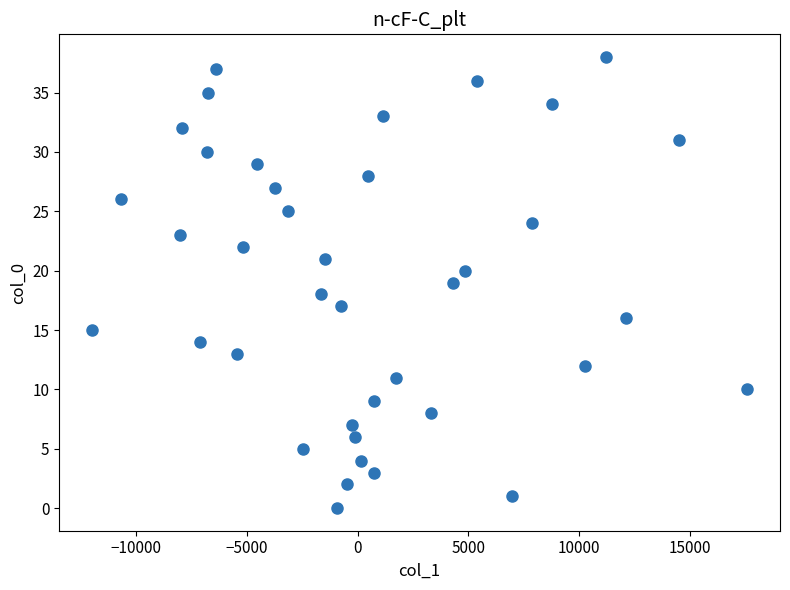

What is the range of Y values (max minus min)?

38